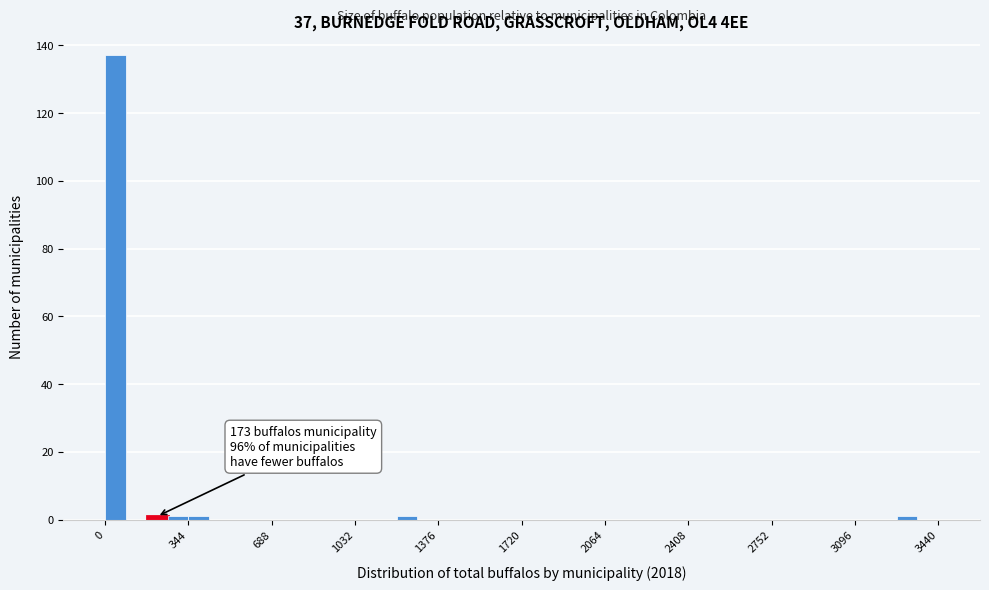

Around what value on the x-axis is the tallest bar? Give the approximate position of its centre, as read against the axis.

50